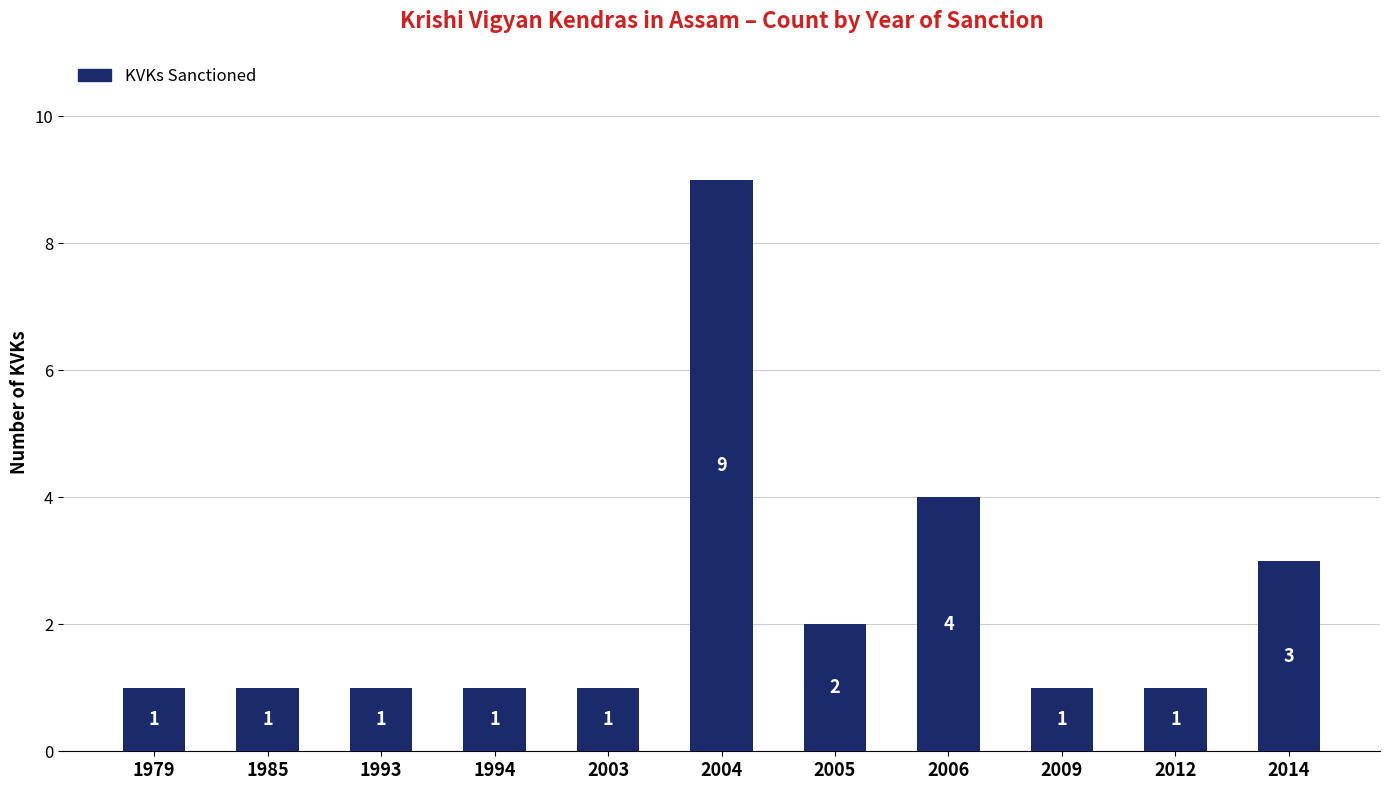

Does the chart contain stacked bars?

No